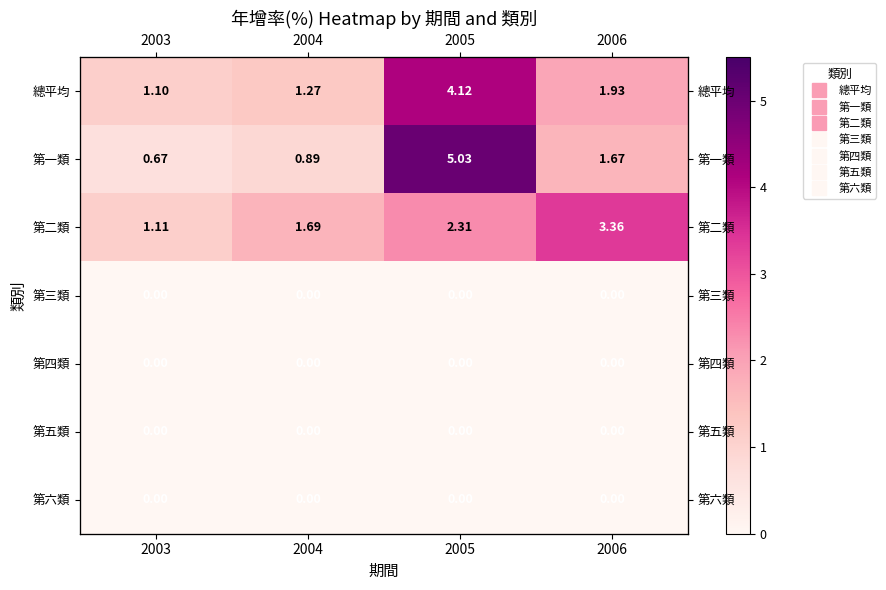

At which category does the chart reach its peak across all series?

2005